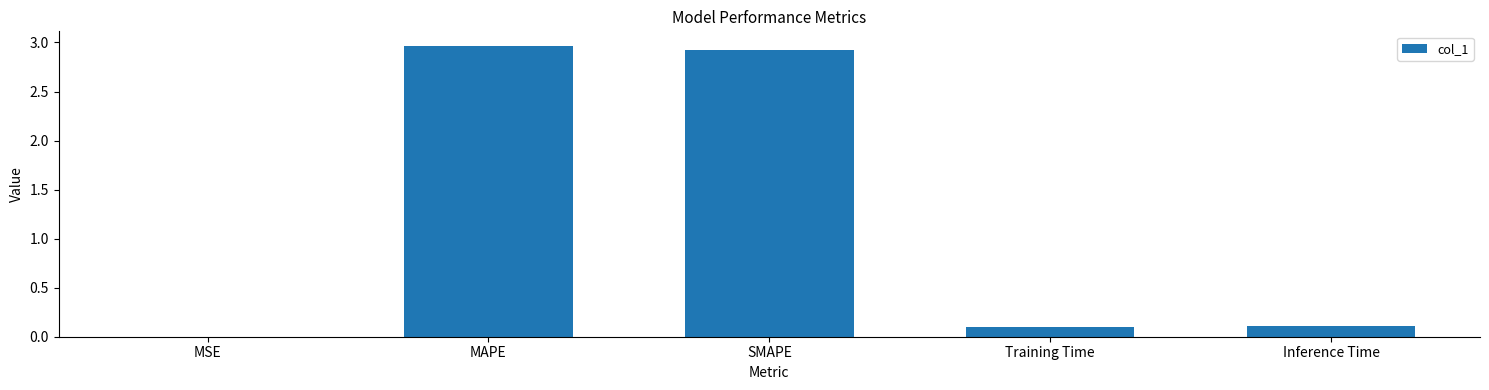

What is the change in value from MAPE to Training Time?

-2.9